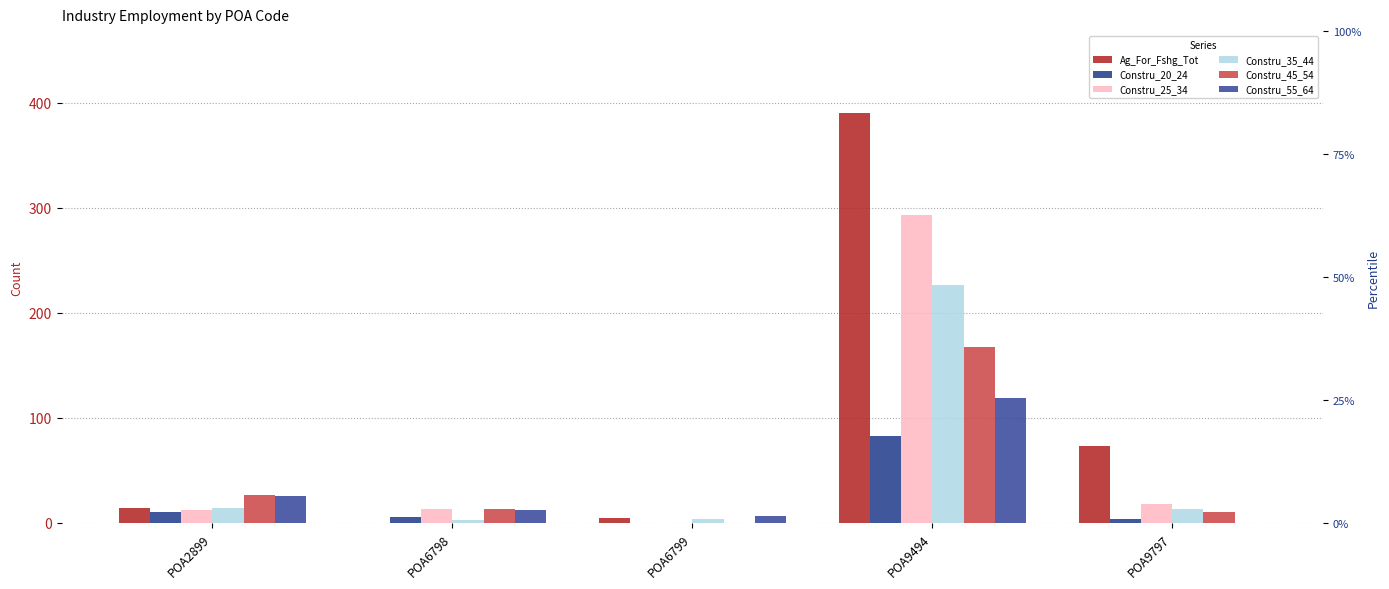

Reading right to left, list all the values displayed in this chart.

Ag_For_Fshg_Tot: 73	390	5	0	14
Constru_20_24: 4	83	0	6	10
Constru_25_34: 18	293	0	13	12
Constru_35_44: 13	226	4	3	14
Constru_45_54: 10	167	0	13	27
Constru_55_64: 0	119	7	12	26